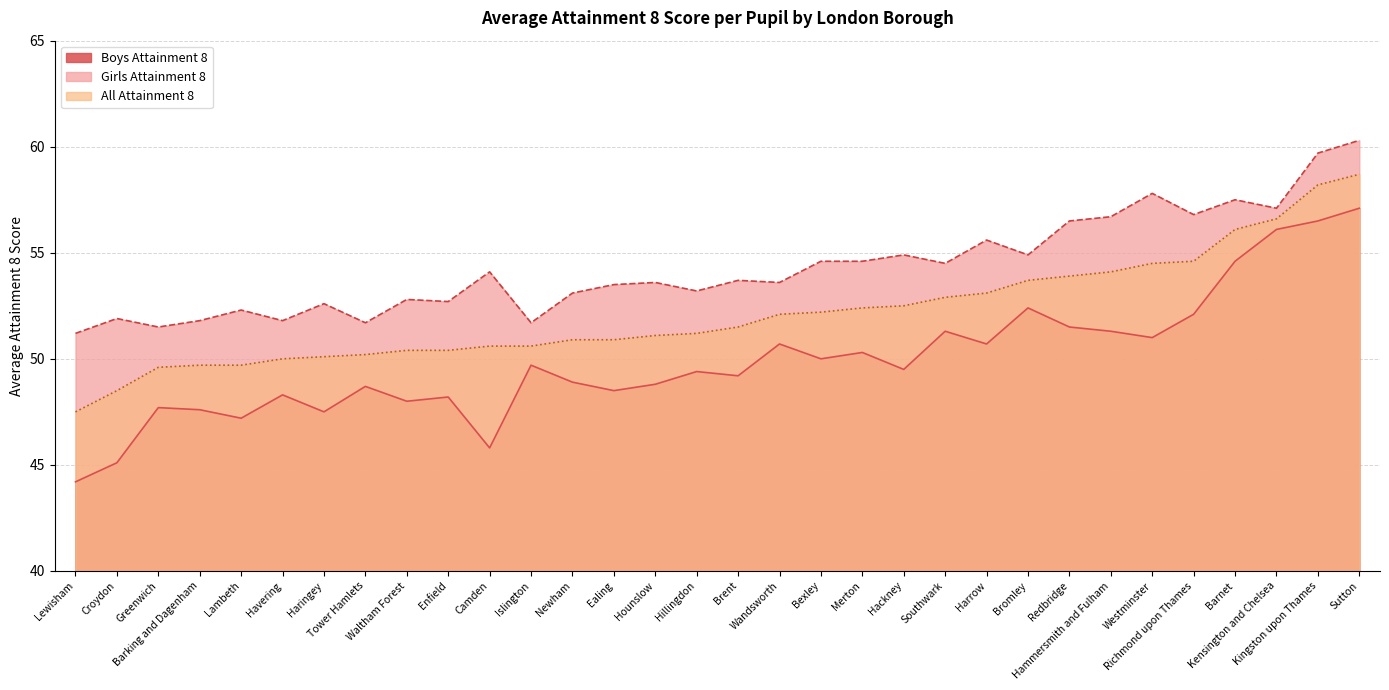

Which series has the largest total across all categories?

Girls Attainment 8